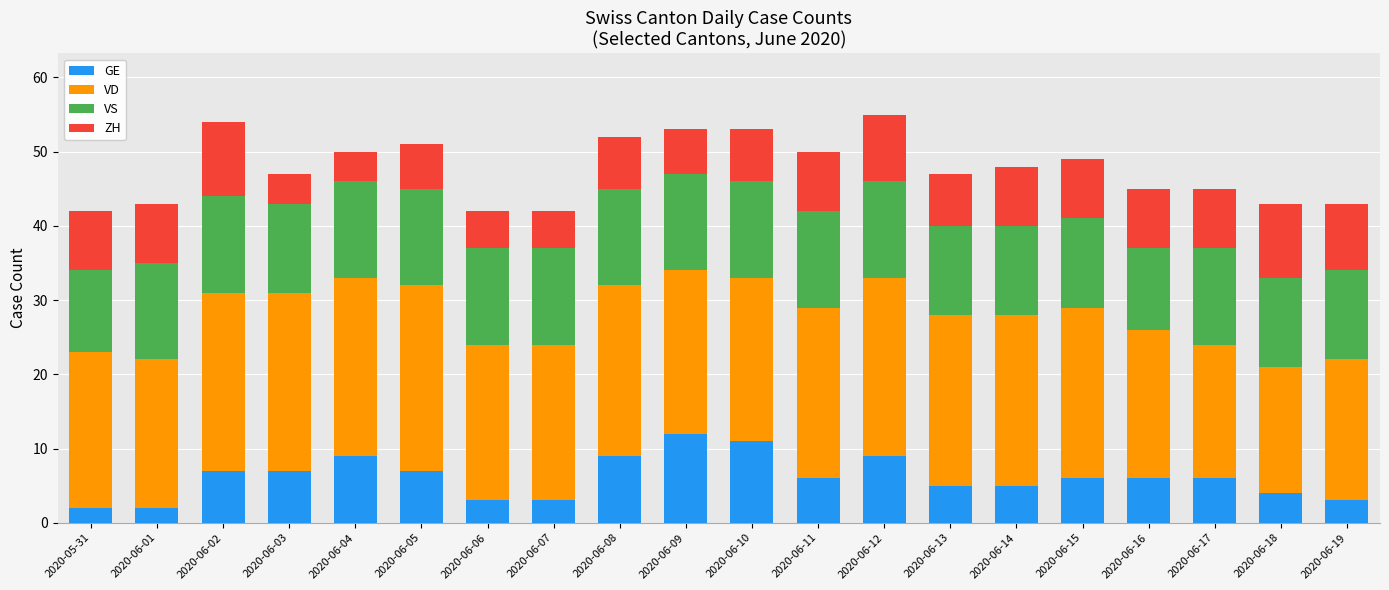

The value of GE at 2020-06-17 is 6. True or false?

True